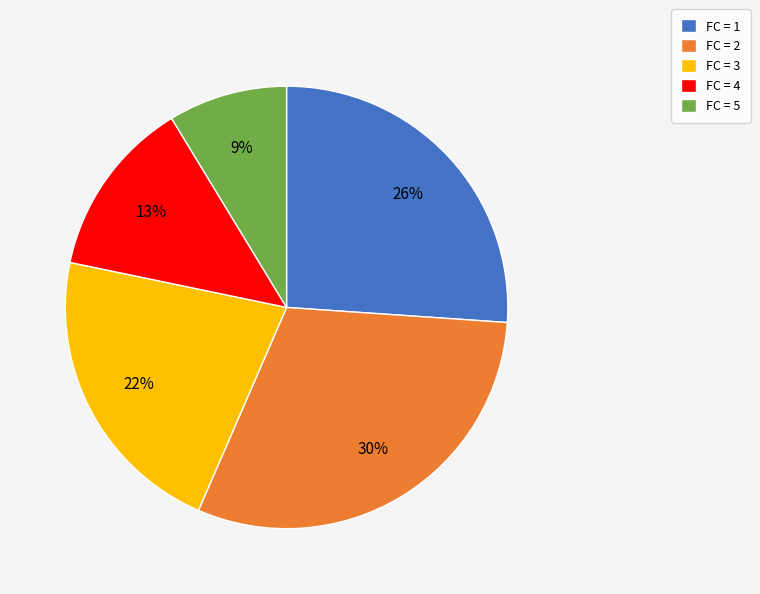

What is the smallest slice in the pie chart?

FC = 5